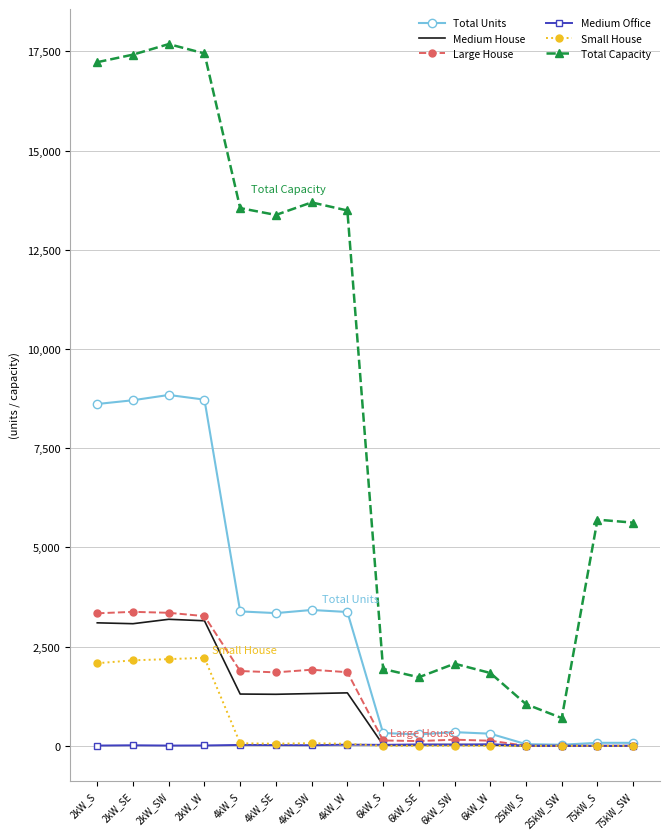

How many categories are shown in the chart?

16